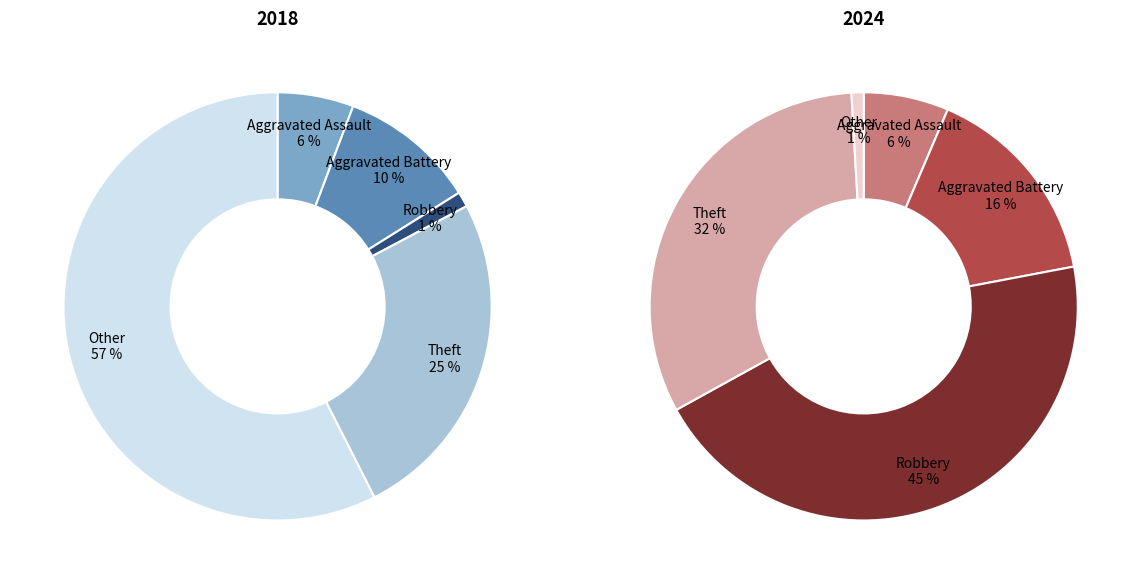

To the nearest percent, what is the average slice percentage?

20%